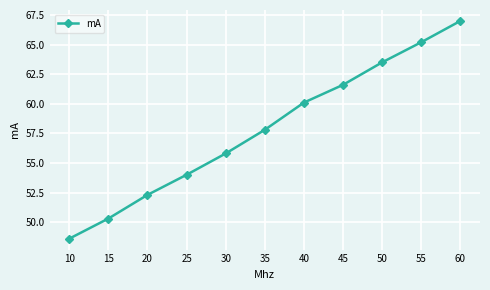

Rank the categories by value from lowest to highest.

10, 15, 20, 25, 30, 35, 40, 45, 50, 55, 60